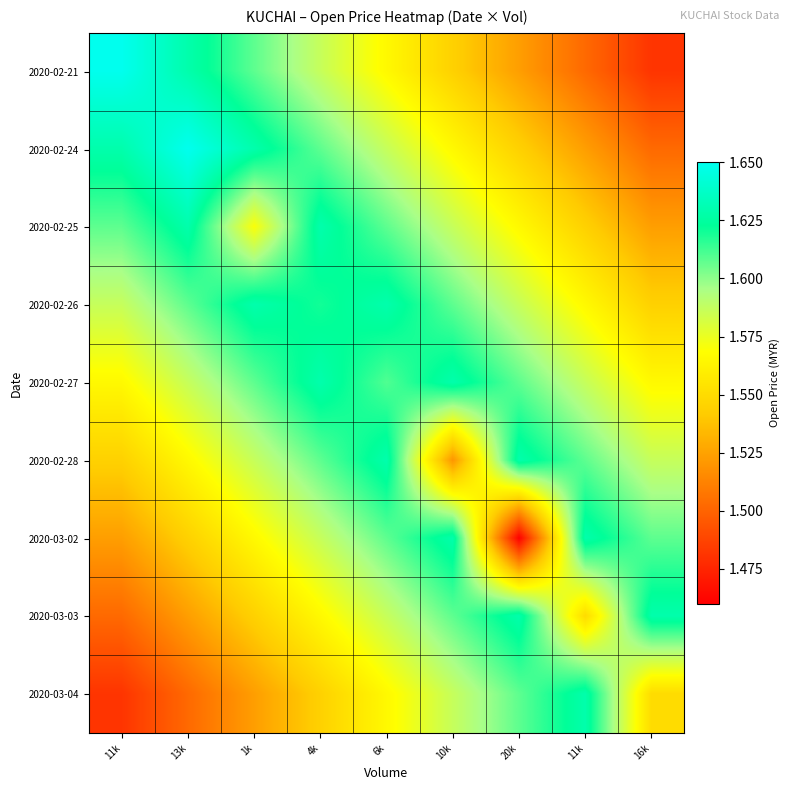

Rank the series at 1k from lowest to highest value.

2020-03-04, 2020-03-03, 2020-03-02, 2020-02-25, 2020-02-28, 2020-02-21, 2020-02-27, 2020-02-24, 2020-02-26